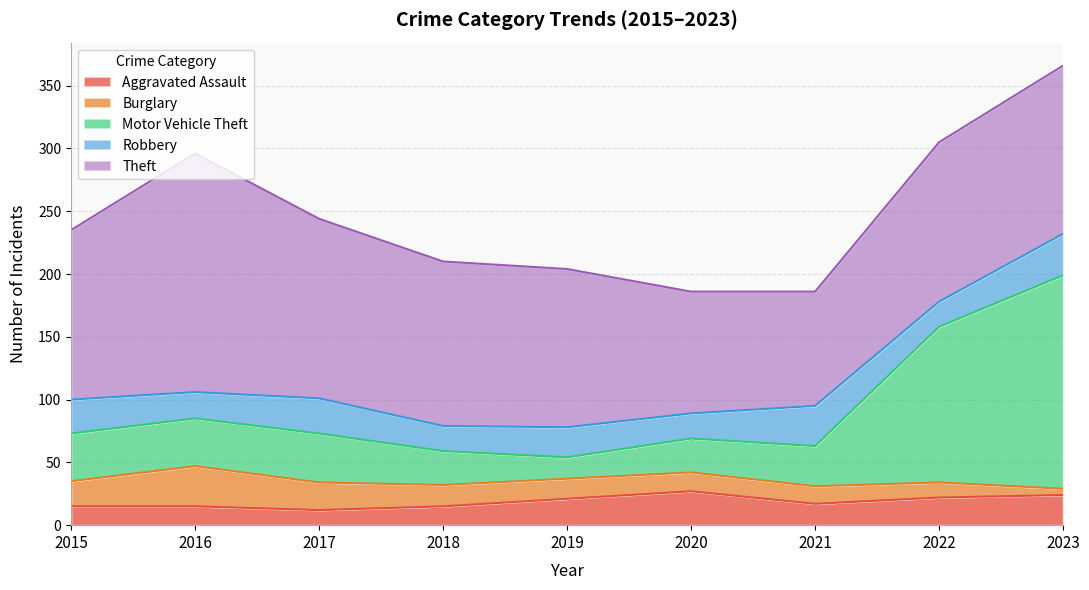

True or false: Robbery and Theft intersect in this chart.

False